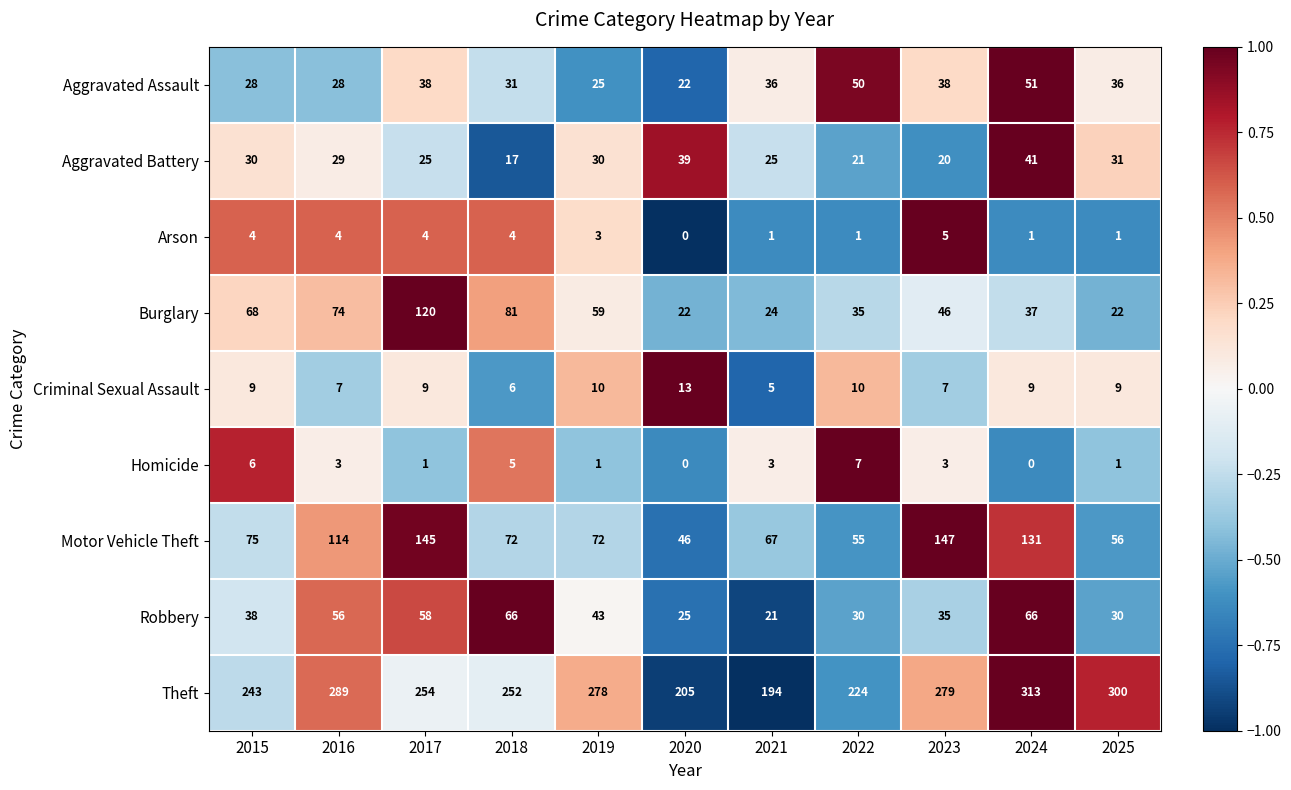

The Theft series shows 158 at 2025. True or false?

False